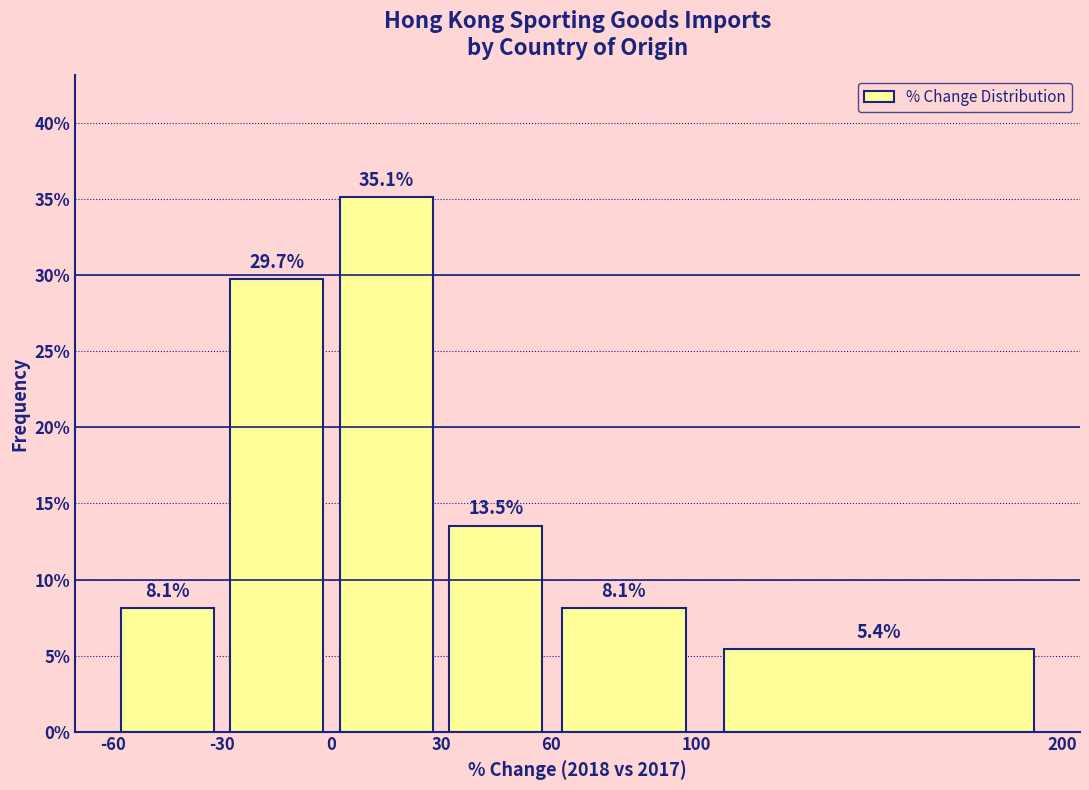

Reading left to right, transcribe this chart: for each bar, give the range it covers on the x-axis and its height.

-60 to -30: 8.1
-30 to 0: 29.7
0 to 30: 35.1
30 to 60: 13.5
60 to 100: 8.1
100 to 200: 5.4